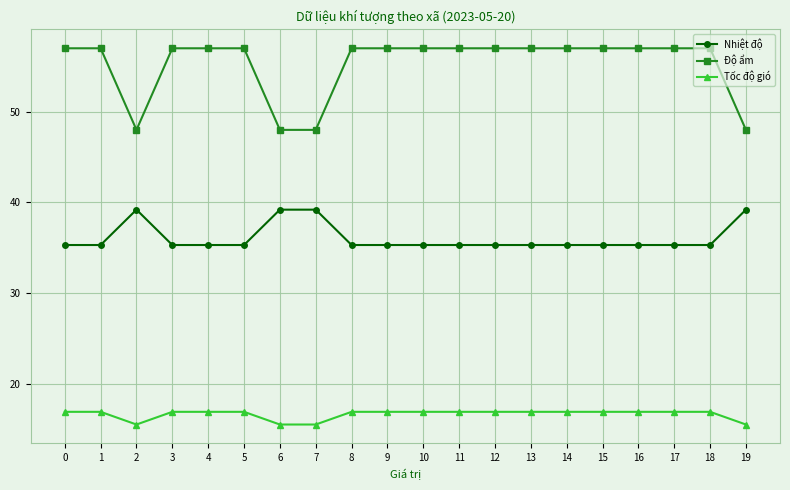

Is it true that Nhiệt độ equals 56.2 at 16?

False